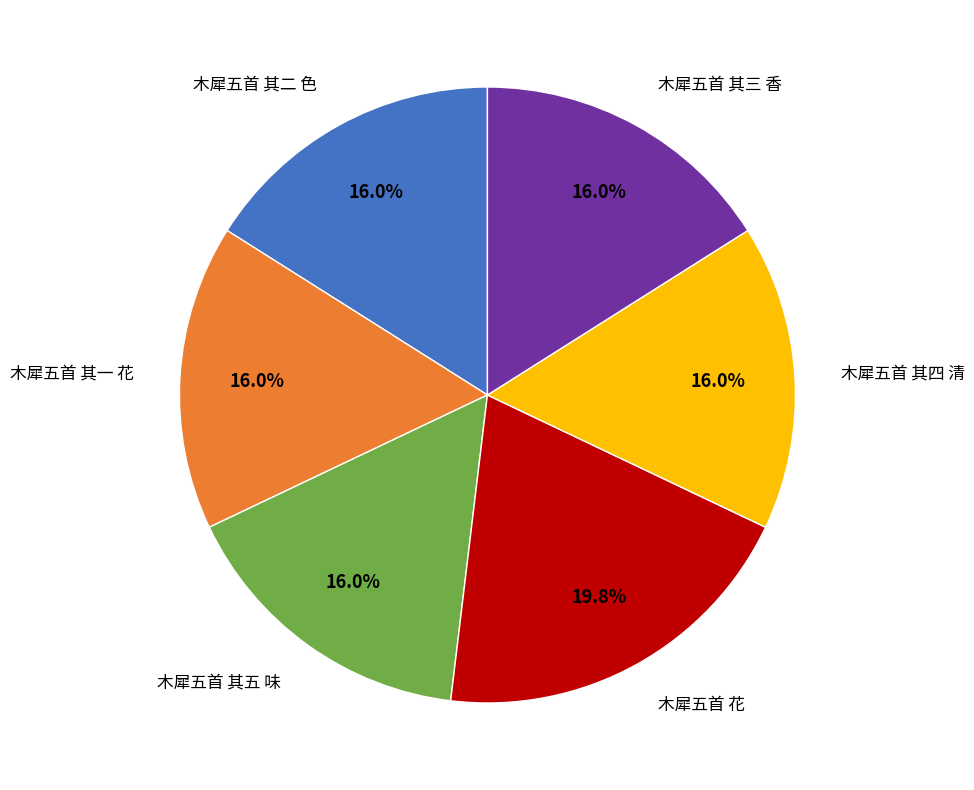

Is it true that 木犀五首 其三 香 is 9% of the pie?

False